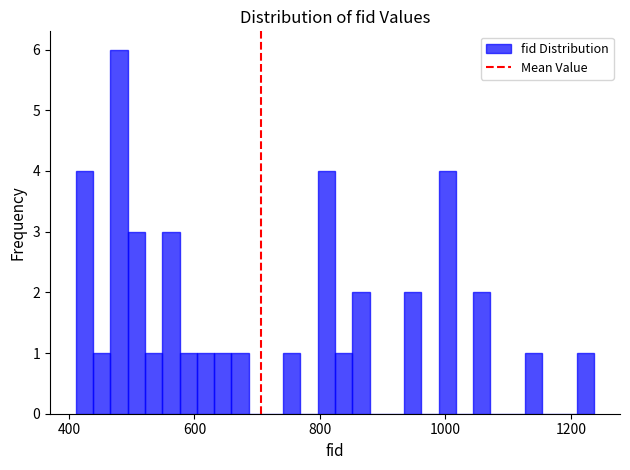

Read against the x-axis, roughly where is the centre of the tallest bar?

480